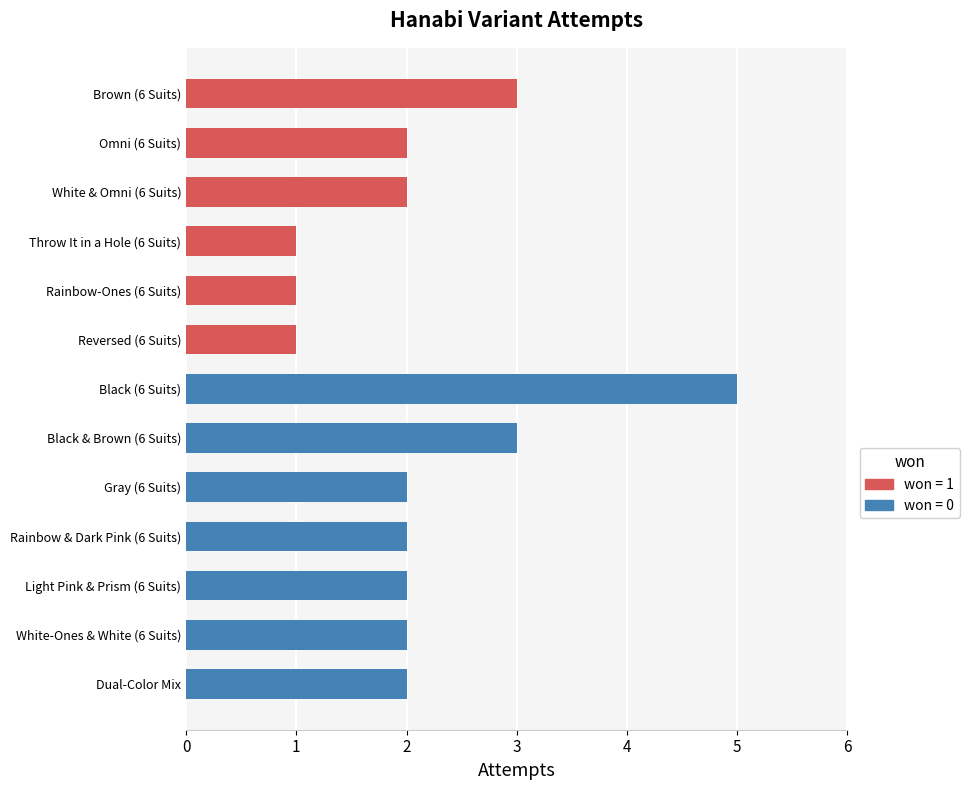

The value at Brown (6 Suits) is 4. True or false?

False